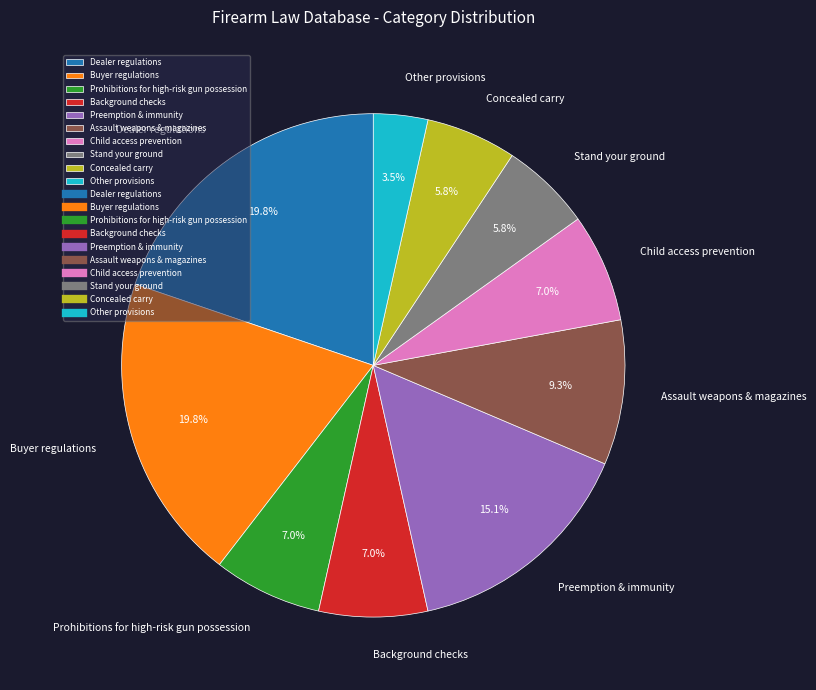

To the nearest percent, what is the combined percentage of Child access prevention and Other provisions?

10%